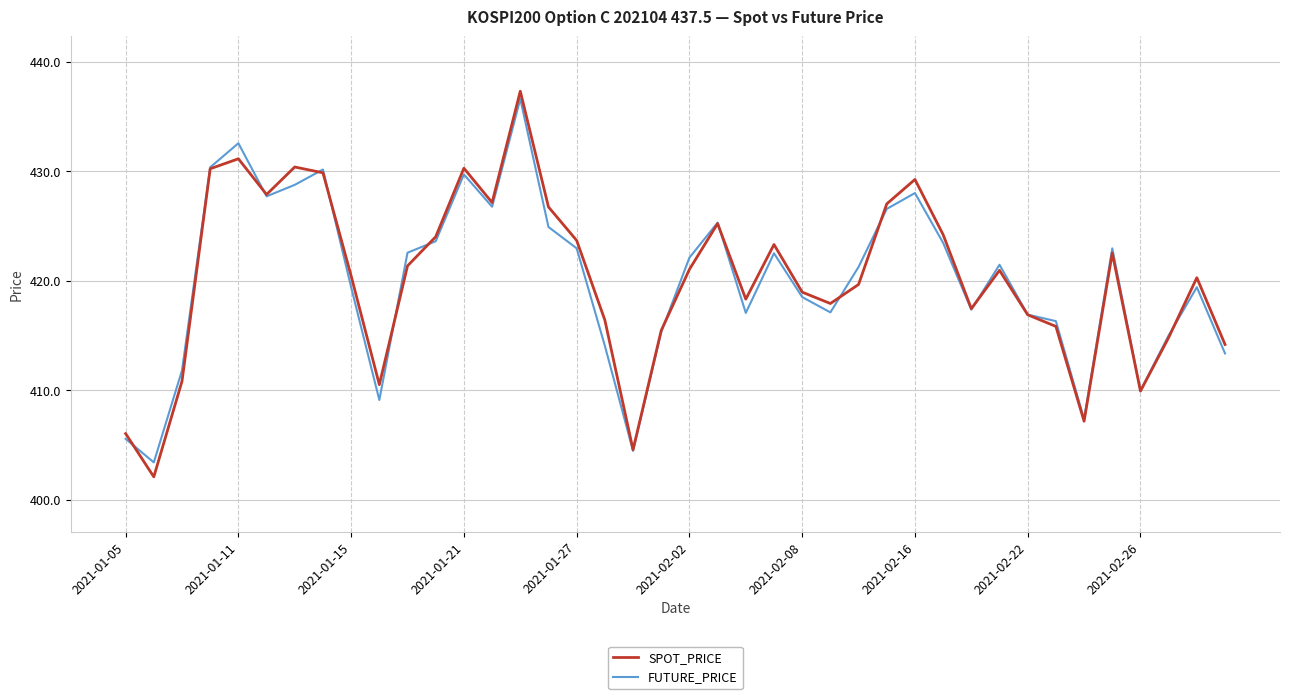

How many lines are shown in the chart?

2